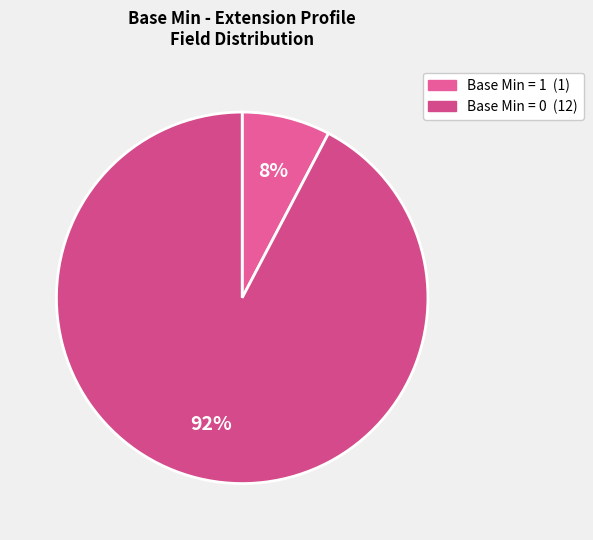

How many segments does this pie chart have?

2